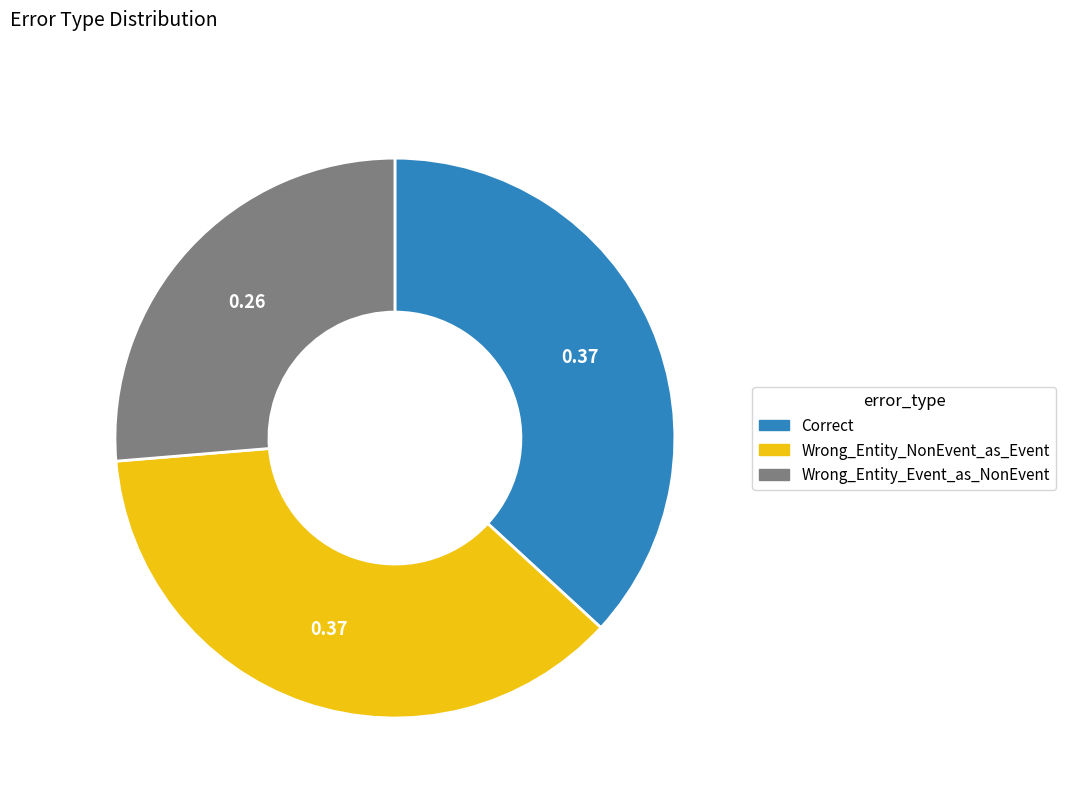

How many slices are in this pie chart?

3